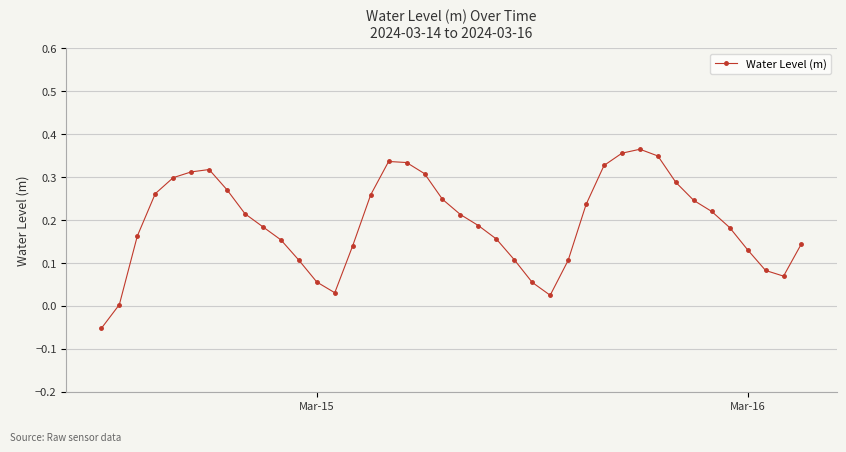

What is the sum of all values?

7.8